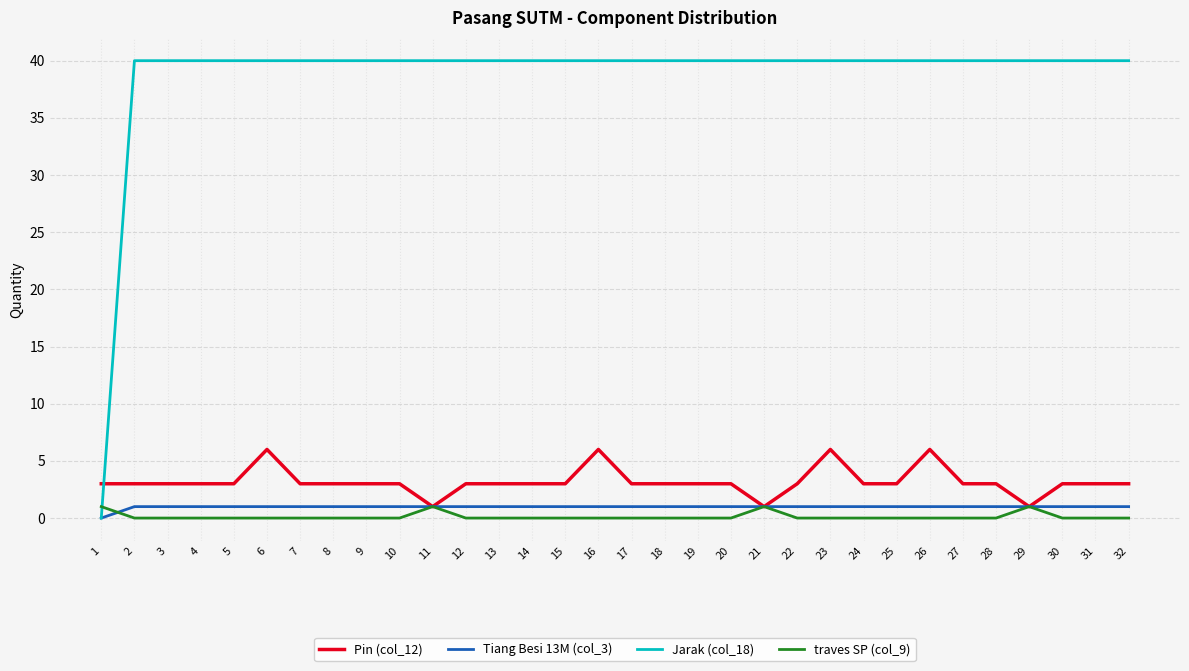

Which series has the largest total across all categories?

Jarak (col_18)